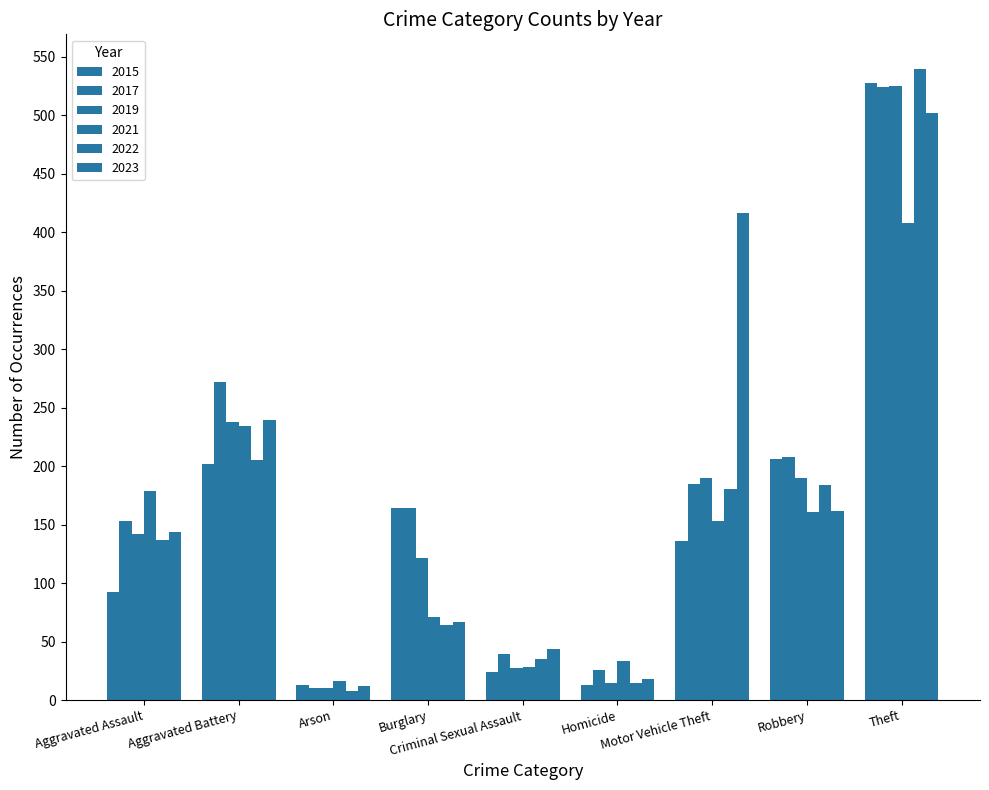

How many values in the 2015 series are below 136?

4